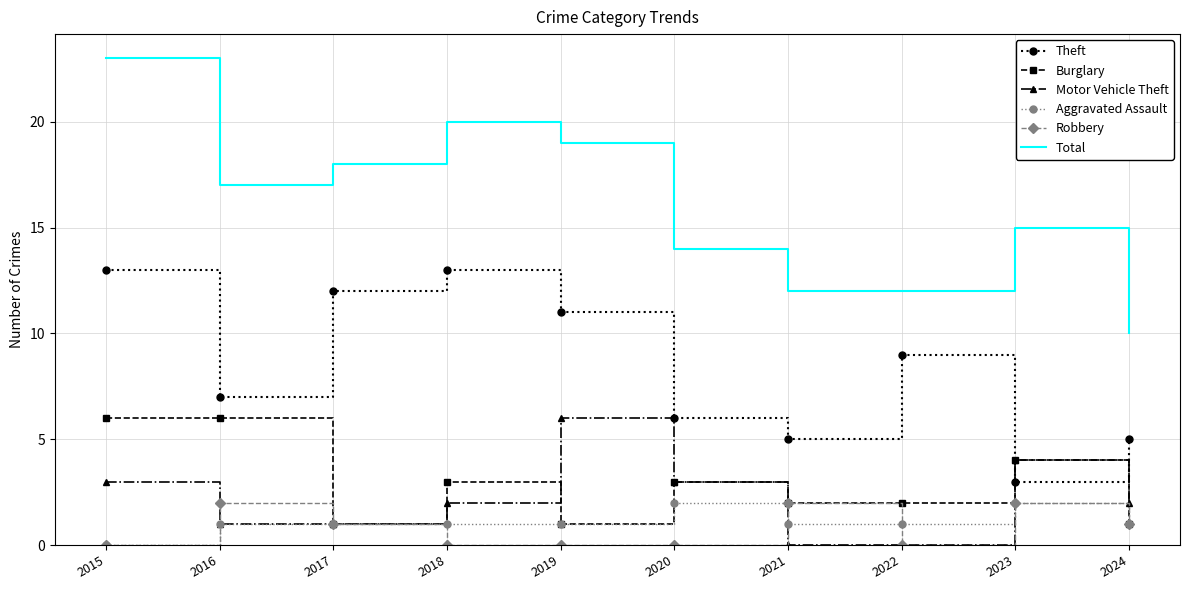

What is the total value across all series at 2020?

28